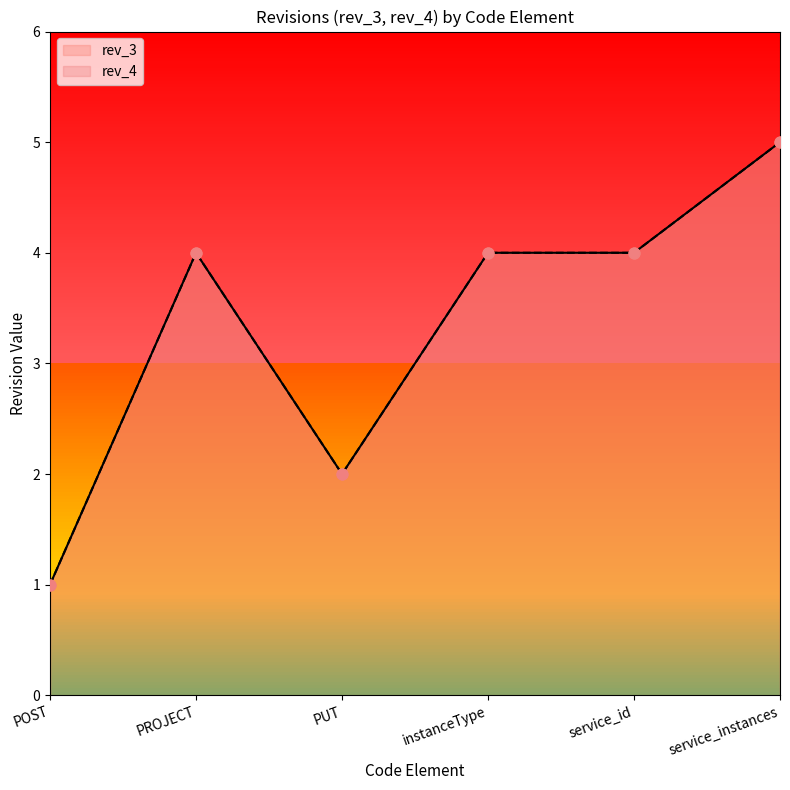

At how many categories does at least one series exceed 2?

4